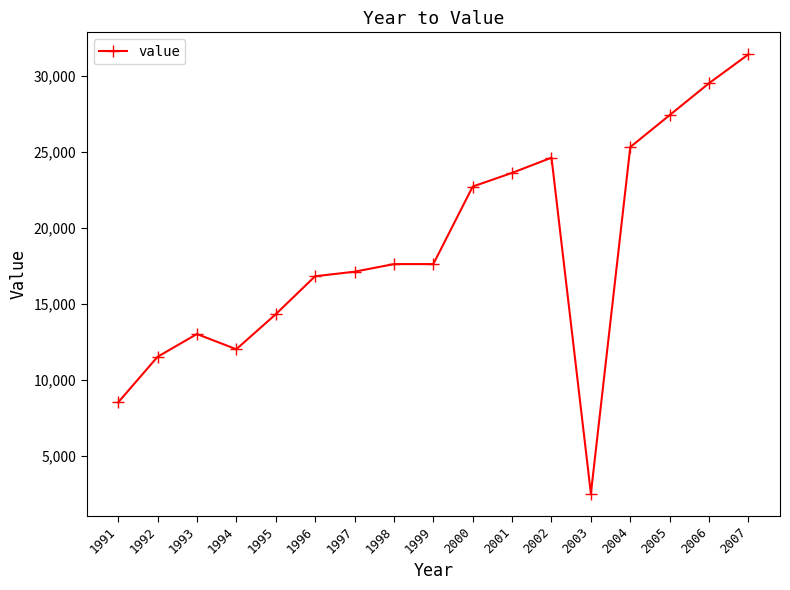

How many data points does each series have?

17